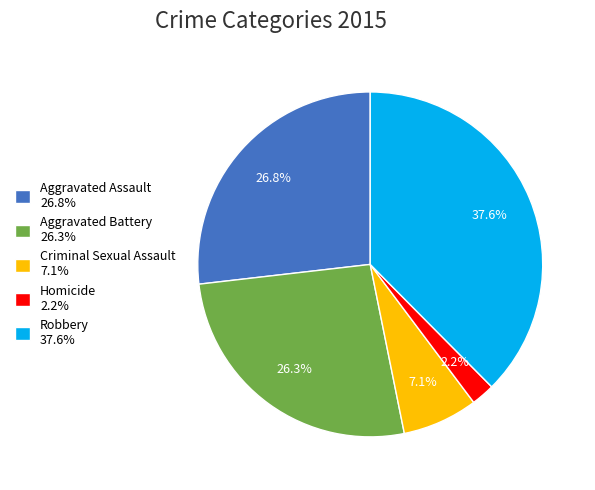

What is the largest slice in the pie chart?

Robbery